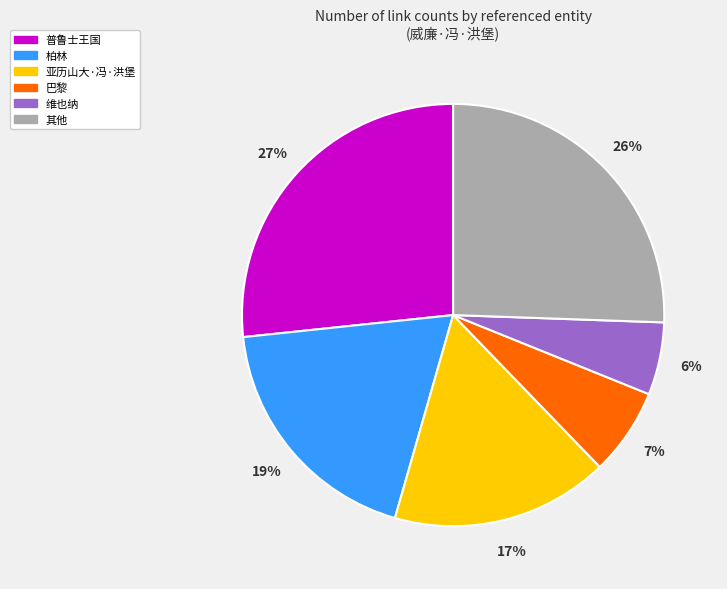

To the nearest percent, what is the difference between the largest and smallest slice percentages?

21%